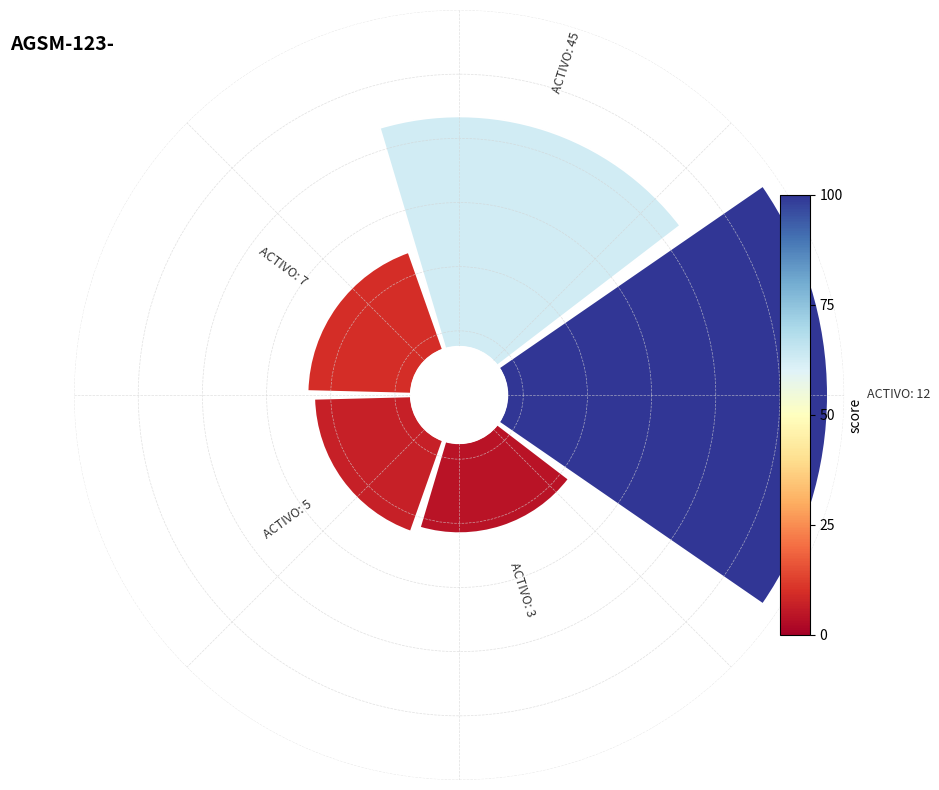

Is 0 the majority of the pie?

No